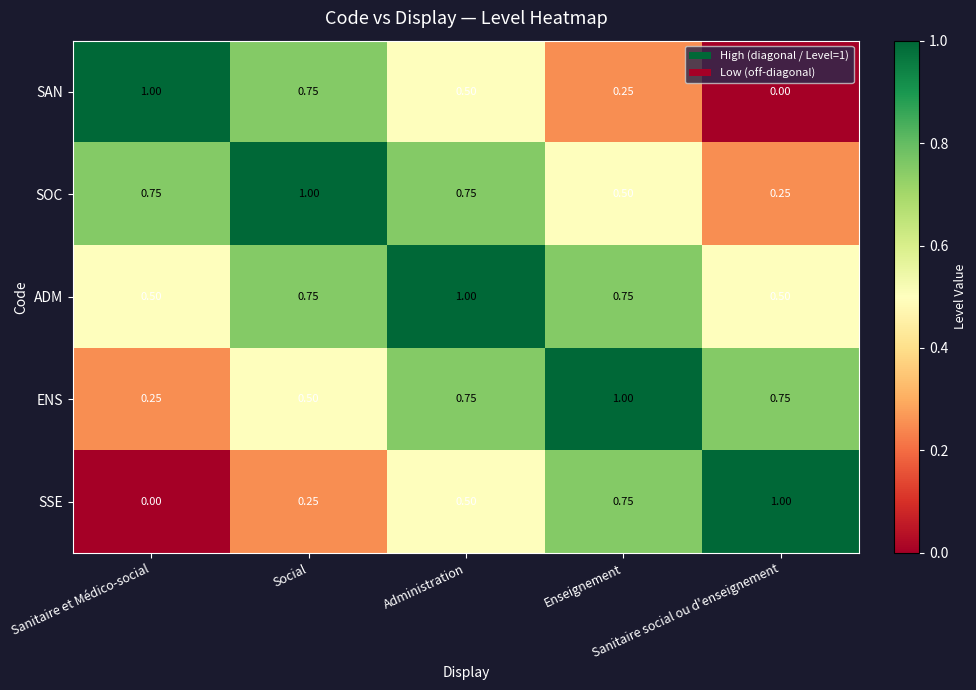

What is the spread (max minus min) of values at Administration?

0.5